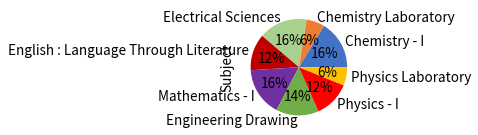

Do Physics - I and Mathematics - I together represent more than half of the pie?

No